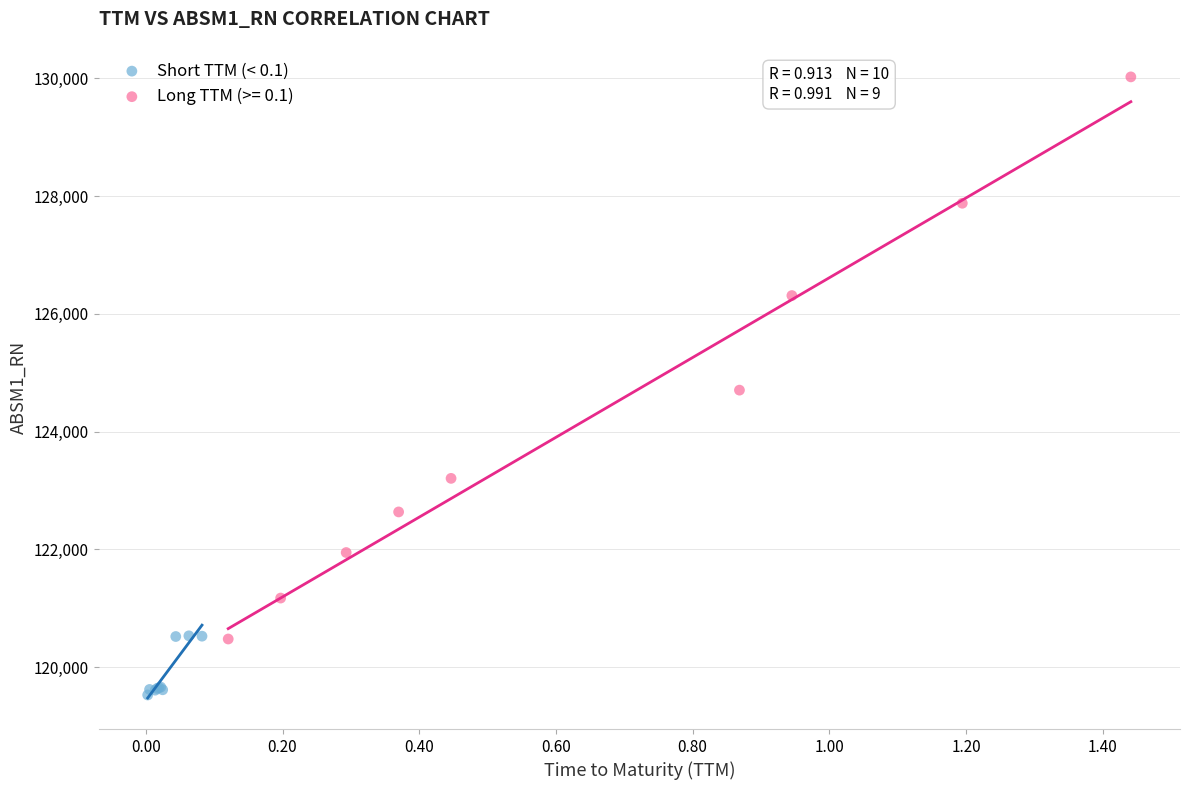

Which series contains the lowest Y value?

Short TTM (< 0.1)